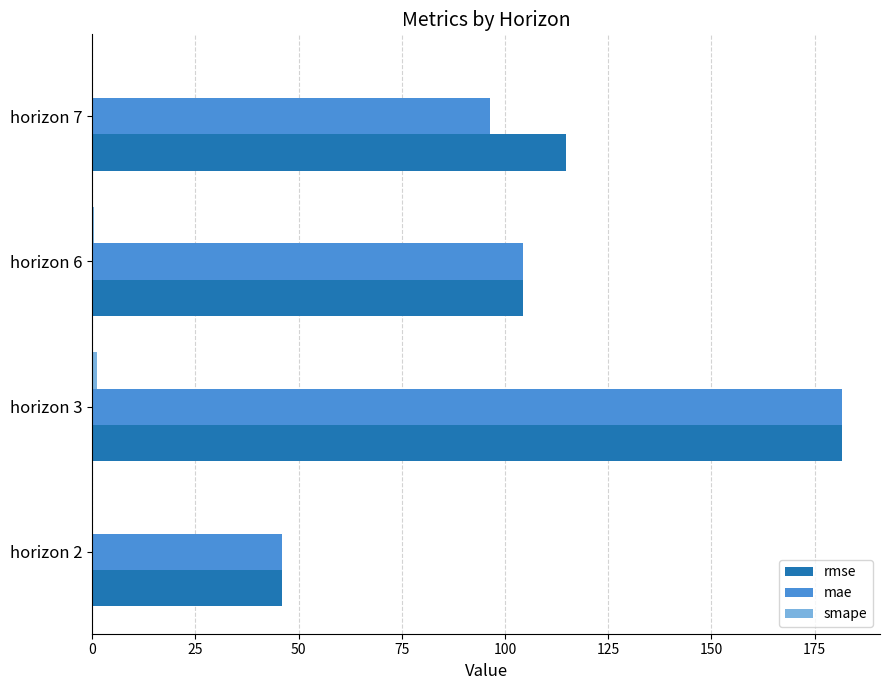

At which category is the sum across all series the highest?

horizon 3